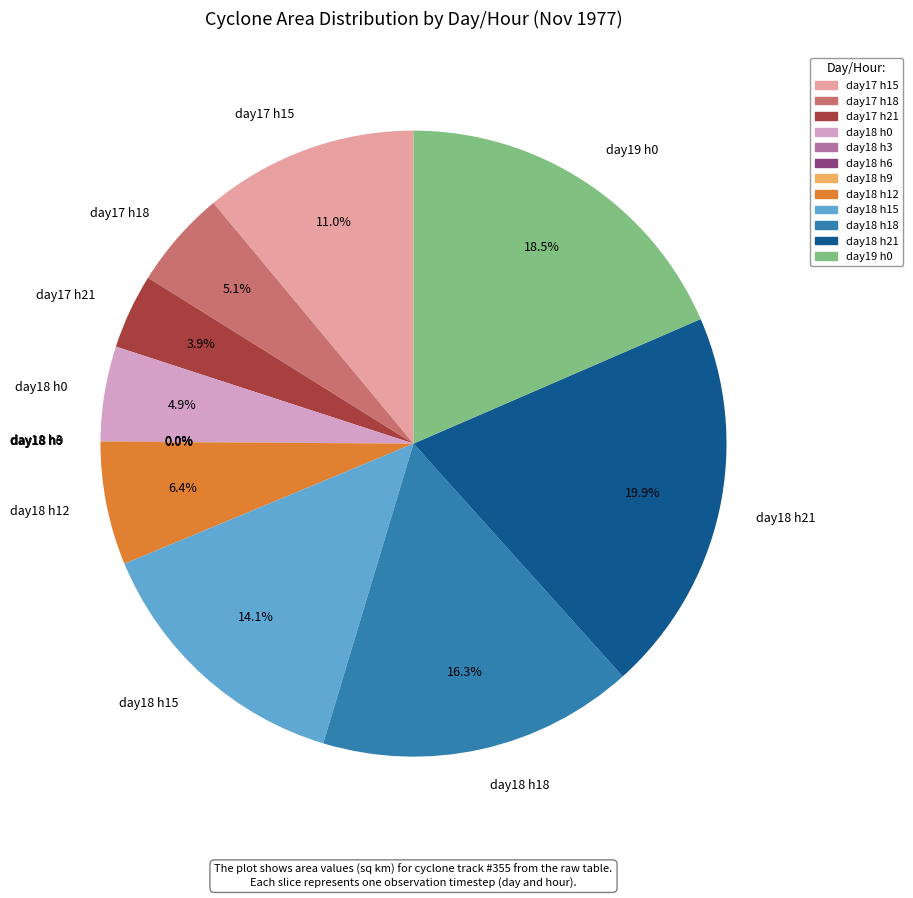

Which slice is the largest?

day18 h21